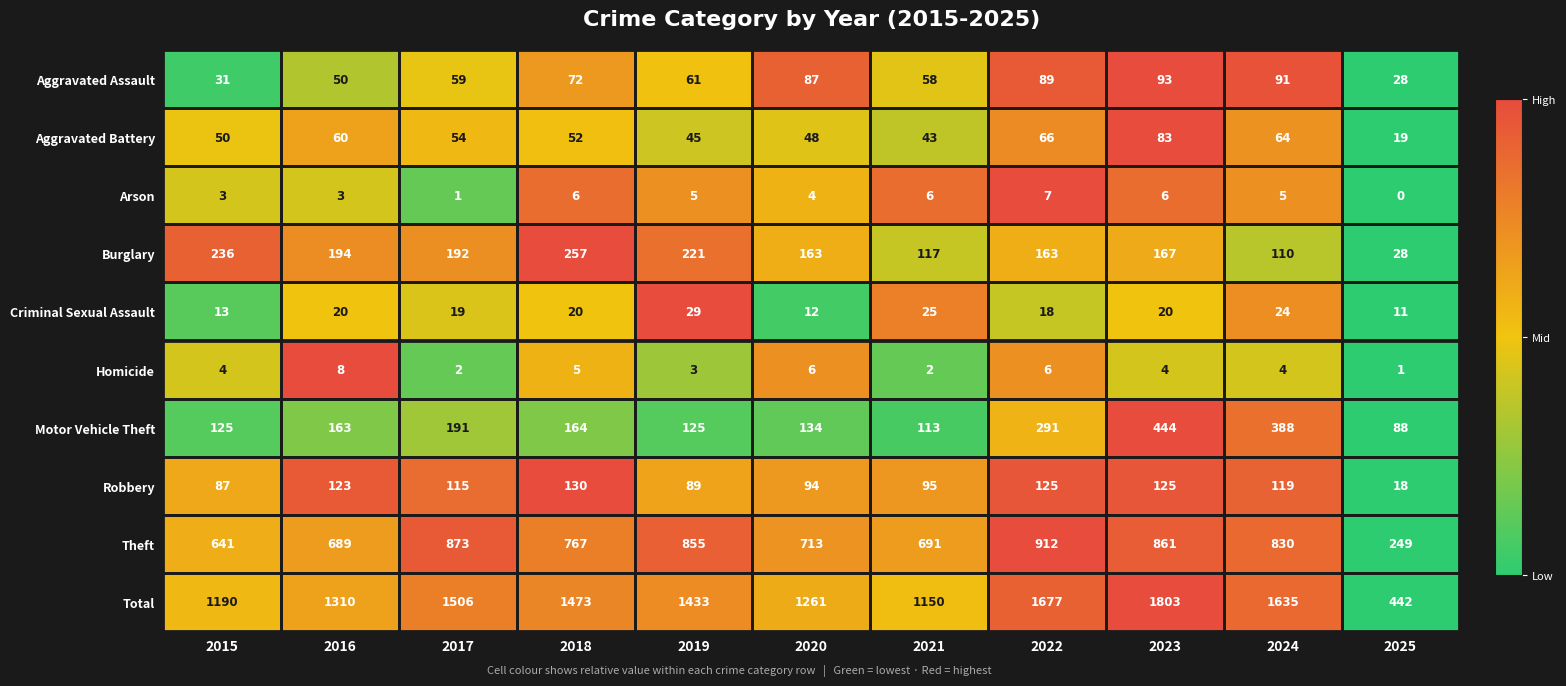

What is the sum of all Arson values?

46